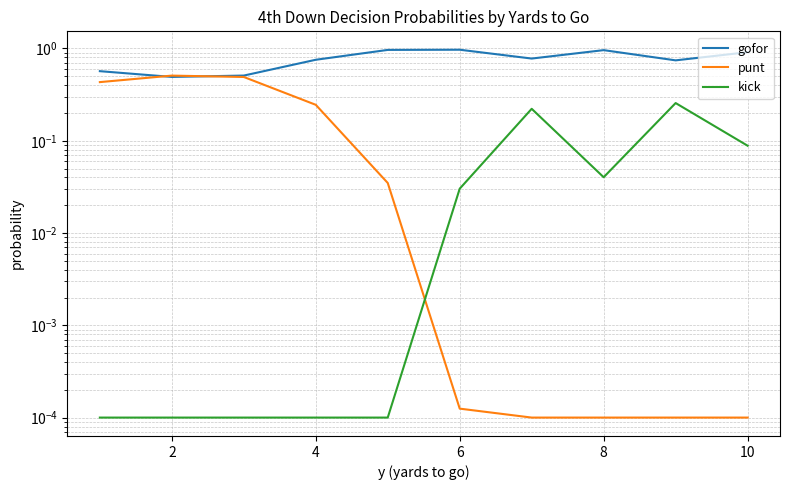

What are all the series names shown in the legend?

gofor, punt, kick